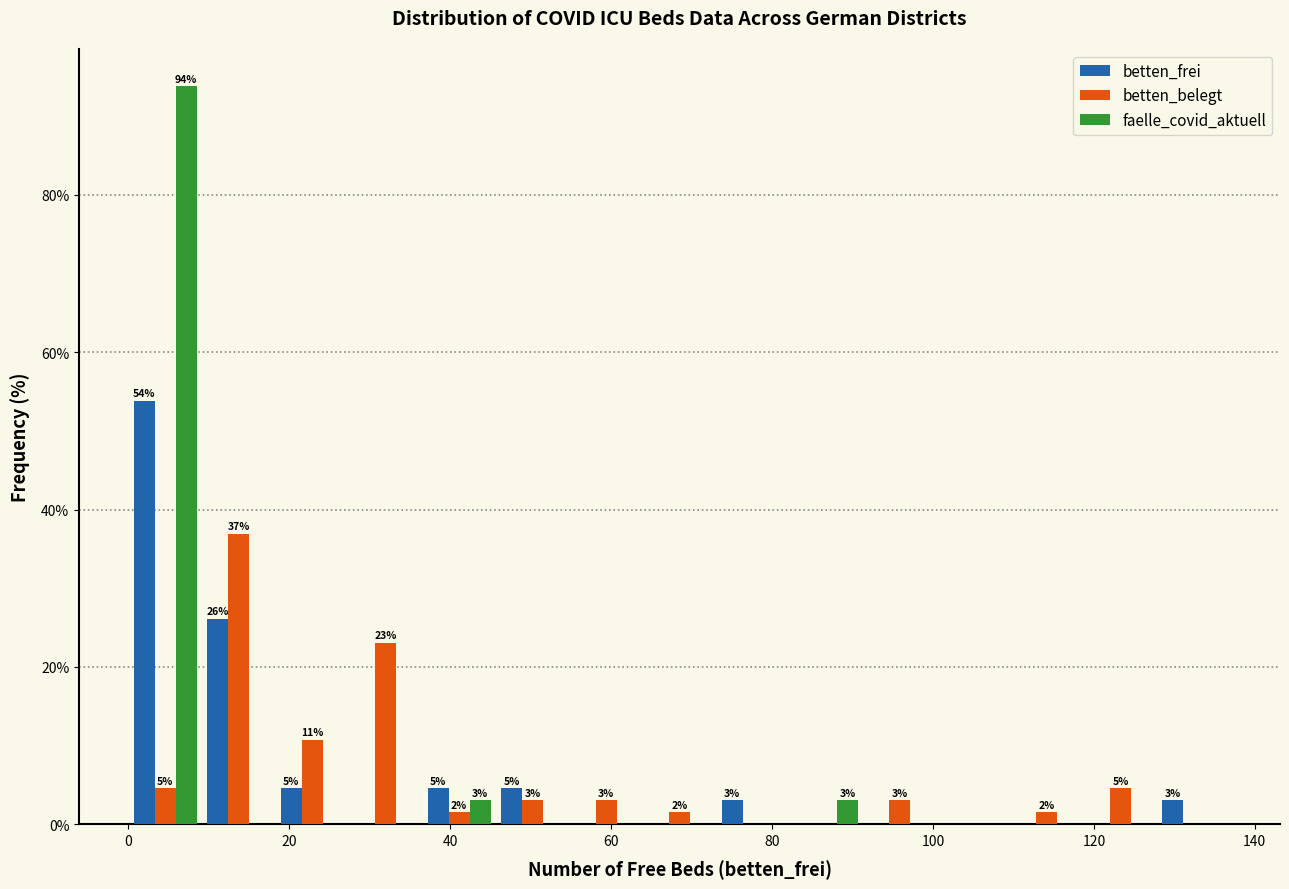

In the betten_frei series, which range on the x-axis has the tallest bar?

0 to 10